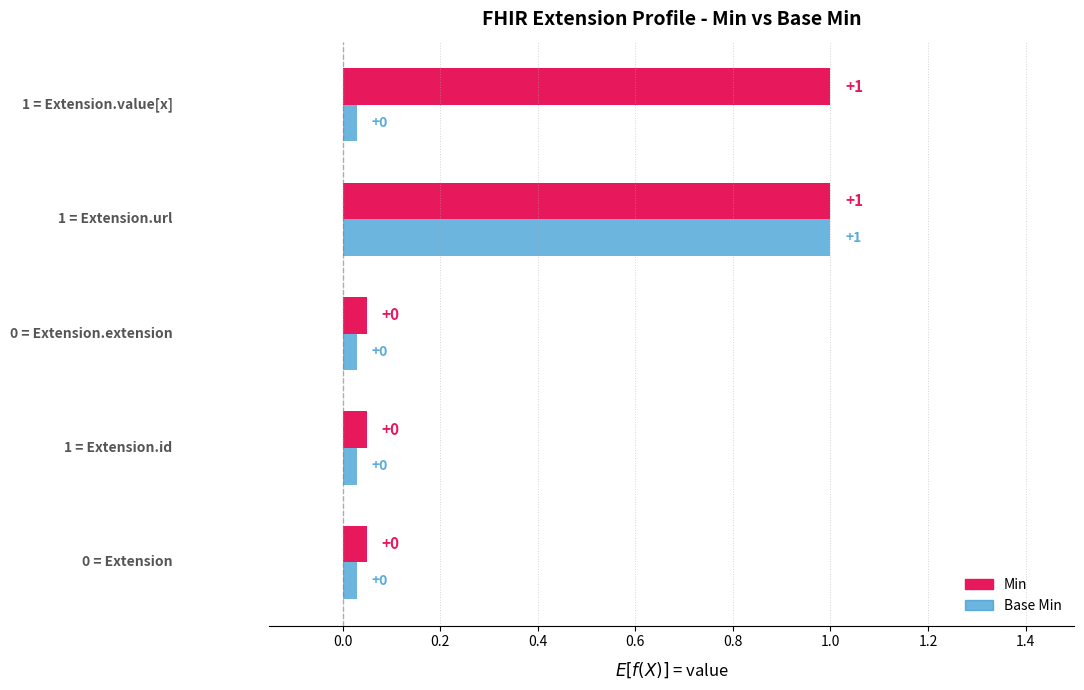

What is the label of the 5th bar from the left?

Extension.value[x]